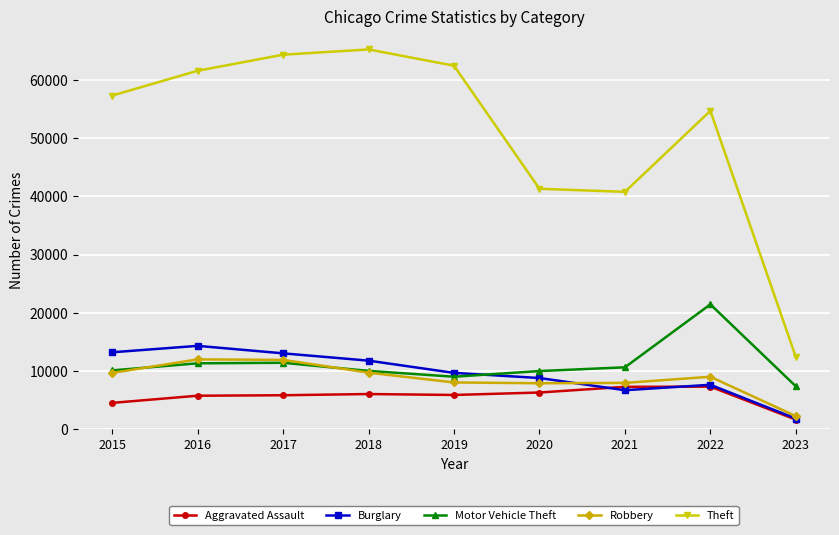

What is the difference between the Robbery values at 2021 and 2020?

63